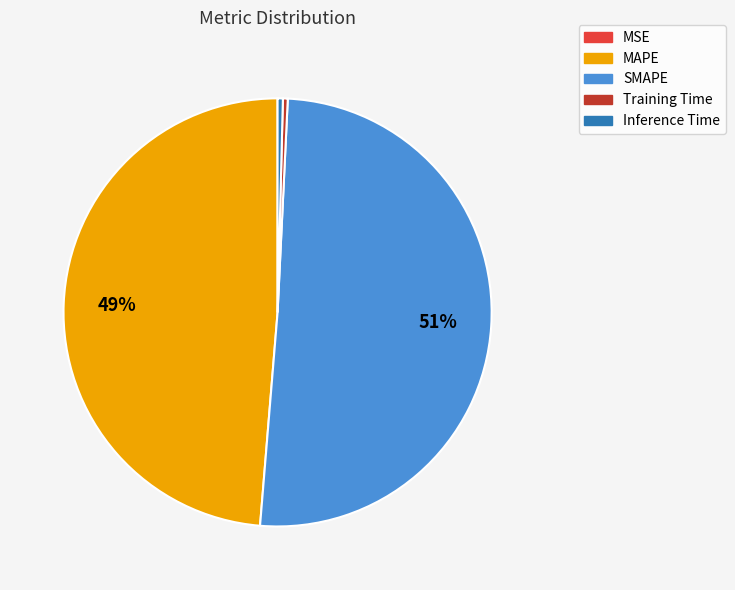

Which slice is the largest?

SMAPE